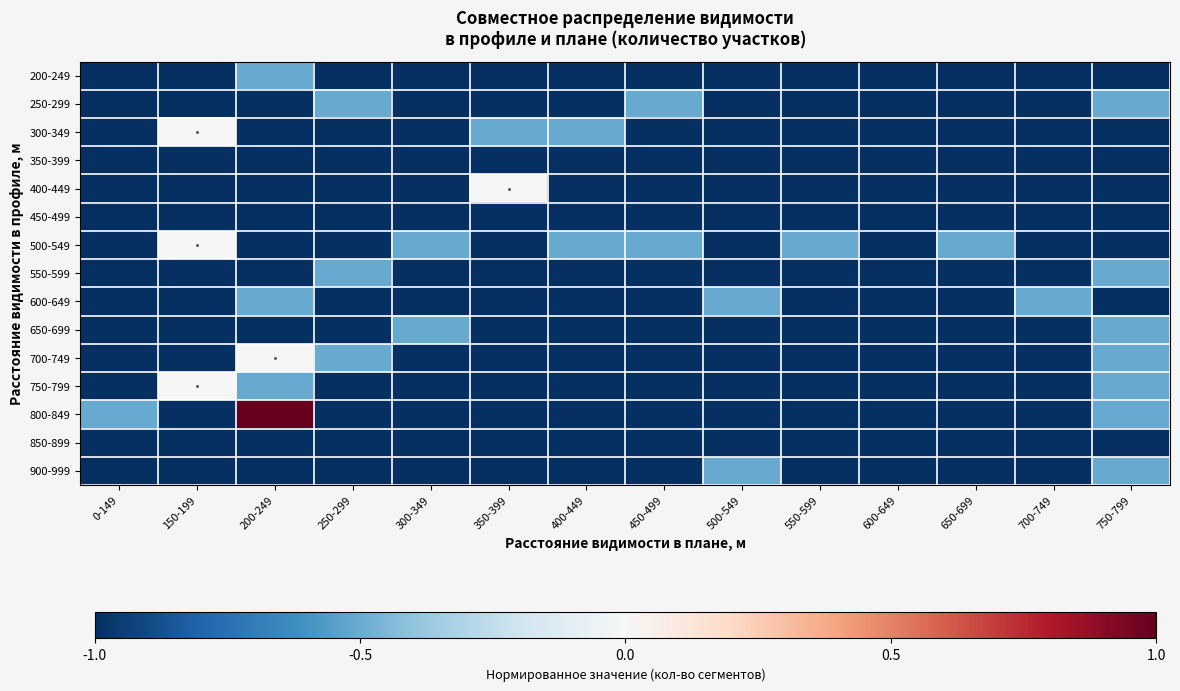

Reading left to right, extract all data points from this chart.

200-249: 0-149=-1.0	150-199=-1.0	200-249=-0.5	250-299=-1.0	300-349=-1.0	350-399=-1.0	400-449=-1.0	450-499=-1.0	500-549=-1.0	550-599=-1.0	600-649=-1.0	650-699=-1.0	700-749=-1.0	750-799=-1.0
250-299: 0-149=-1.0	150-199=-1.0	200-249=-1.0	250-299=-0.5	300-349=-1.0	350-399=-1.0	400-449=-1.0	450-499=-0.5	500-549=-1.0	550-599=-1.0	600-649=-1.0	650-699=-1.0	700-749=-1.0	750-799=-0.5
300-349: 0-149=-1.0	150-199=-0.0	200-249=-1.0	250-299=-1.0	300-349=-1.0	350-399=-0.5	400-449=-0.5	450-499=-1.0	500-549=-1.0	550-599=-1.0	600-649=-1.0	650-699=-1.0	700-749=-1.0	750-799=-1.0
350-399: 0-149=-1.0	150-199=-1.0	200-249=-1.0	250-299=-1.0	300-349=-1.0	350-399=-1.0	400-449=-1.0	450-499=-1.0	500-549=-1.0	550-599=-1.0	600-649=-1.0	650-699=-1.0	700-749=-1.0	750-799=-1.0
400-449: 0-149=-1.0	150-199=-1.0	200-249=-1.0	250-299=-1.0	300-349=-1.0	350-399=-0.0	400-449=-1.0	450-499=-1.0	500-549=-1.0	550-599=-1.0	600-649=-1.0	650-699=-1.0	700-749=-1.0	750-799=-1.0
450-499: 0-149=-1.0	150-199=-1.0	200-249=-1.0	250-299=-1.0	300-349=-1.0	350-399=-1.0	400-449=-1.0	450-499=-1.0	500-549=-1.0	550-599=-1.0	600-649=-1.0	650-699=-1.0	700-749=-1.0	750-799=-1.0
500-549: 0-149=-1.0	150-199=-0.0	200-249=-1.0	250-299=-1.0	300-349=-0.5	350-399=-1.0	400-449=-0.5	450-499=-0.5	500-549=-1.0	550-599=-0.5	600-649=-1.0	650-699=-0.5	700-749=-1.0	750-799=-1.0
550-599: 0-149=-1.0	150-199=-1.0	200-249=-1.0	250-299=-0.5	300-349=-1.0	350-399=-1.0	400-449=-1.0	450-499=-1.0	500-549=-1.0	550-599=-1.0	600-649=-1.0	650-699=-1.0	700-749=-1.0	750-799=-0.5
600-649: 0-149=-1.0	150-199=-1.0	200-249=-0.5	250-299=-1.0	300-349=-1.0	350-399=-1.0	400-449=-1.0	450-499=-1.0	500-549=-0.5	550-599=-1.0	600-649=-1.0	650-699=-1.0	700-749=-0.5	750-799=-1.0
650-699: 0-149=-1.0	150-199=-1.0	200-249=-1.0	250-299=-1.0	300-349=-0.5	350-399=-1.0	400-449=-1.0	450-499=-1.0	500-549=-1.0	550-599=-1.0	600-649=-1.0	650-699=-1.0	700-749=-1.0	750-799=-0.5
700-749: 0-149=-1.0	150-199=-1.0	200-249=-0.0	250-299=-0.5	300-349=-1.0	350-399=-1.0	400-449=-1.0	450-499=-1.0	500-549=-1.0	550-599=-1.0	600-649=-1.0	650-699=-1.0	700-749=-1.0	750-799=-0.5
750-799: 0-149=-1.0	150-199=-0.0	200-249=-0.5	250-299=-1.0	300-349=-1.0	350-399=-1.0	400-449=-1.0	450-499=-1.0	500-549=-1.0	550-599=-1.0	600-649=-1.0	650-699=-1.0	700-749=-1.0	750-799=-0.5
800-849: 0-149=-0.5	150-199=-1.0	200-249=1.0	250-299=-1.0	300-349=-1.0	350-399=-1.0	400-449=-1.0	450-499=-1.0	500-549=-1.0	550-599=-1.0	600-649=-1.0	650-699=-1.0	700-749=-1.0	750-799=-0.5
850-899: 0-149=-1.0	150-199=-1.0	200-249=-1.0	250-299=-1.0	300-349=-1.0	350-399=-1.0	400-449=-1.0	450-499=-1.0	500-549=-1.0	550-599=-1.0	600-649=-1.0	650-699=-1.0	700-749=-1.0	750-799=-1.0
900-999: 0-149=-1.0	150-199=-1.0	200-249=-1.0	250-299=-1.0	300-349=-1.0	350-399=-1.0	400-449=-1.0	450-499=-1.0	500-549=-0.5	550-599=-1.0	600-649=-1.0	650-699=-1.0	700-749=-1.0	750-799=-0.5